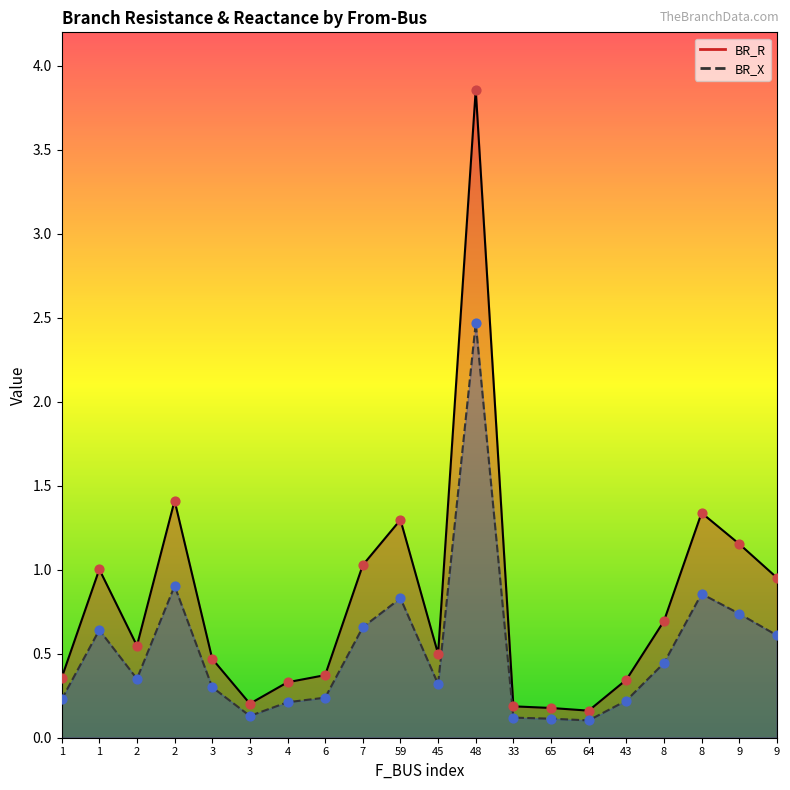

At how many categories does at least one series exceed 0?

20